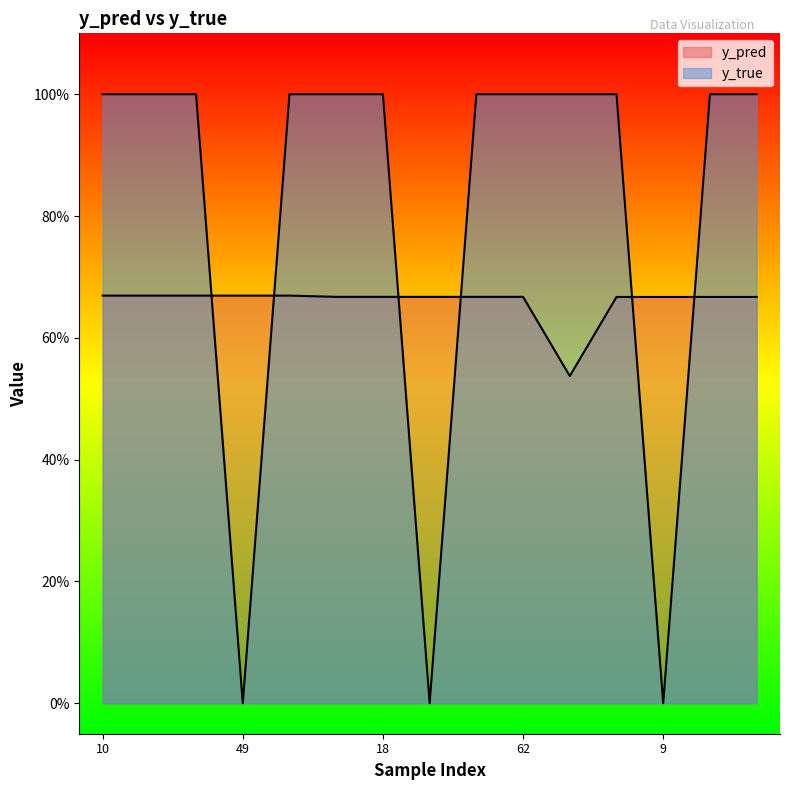

The y_pred series shows 0.7 at 10. True or false?

True